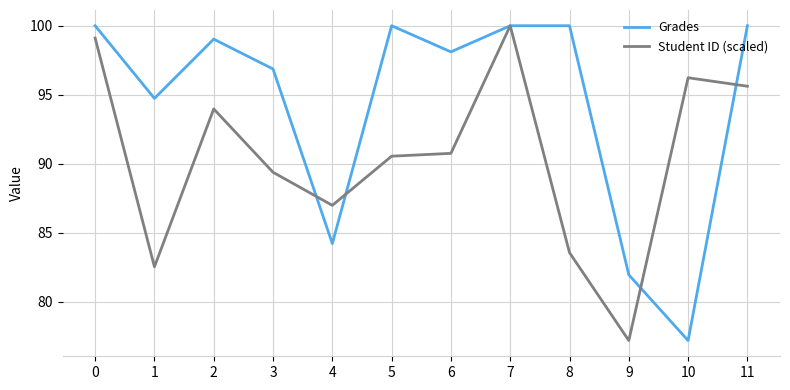

At which category does Grades reach its first local valley?

1